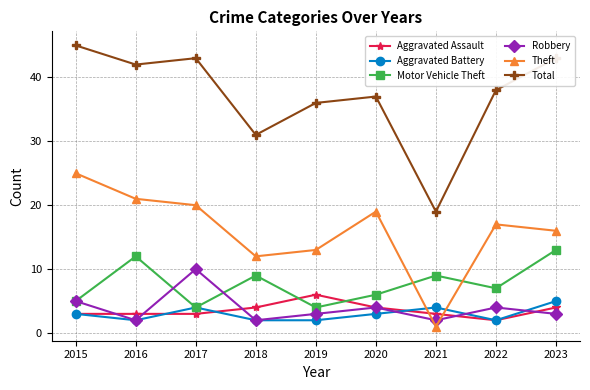

What is the total value across all series at 2016?

82